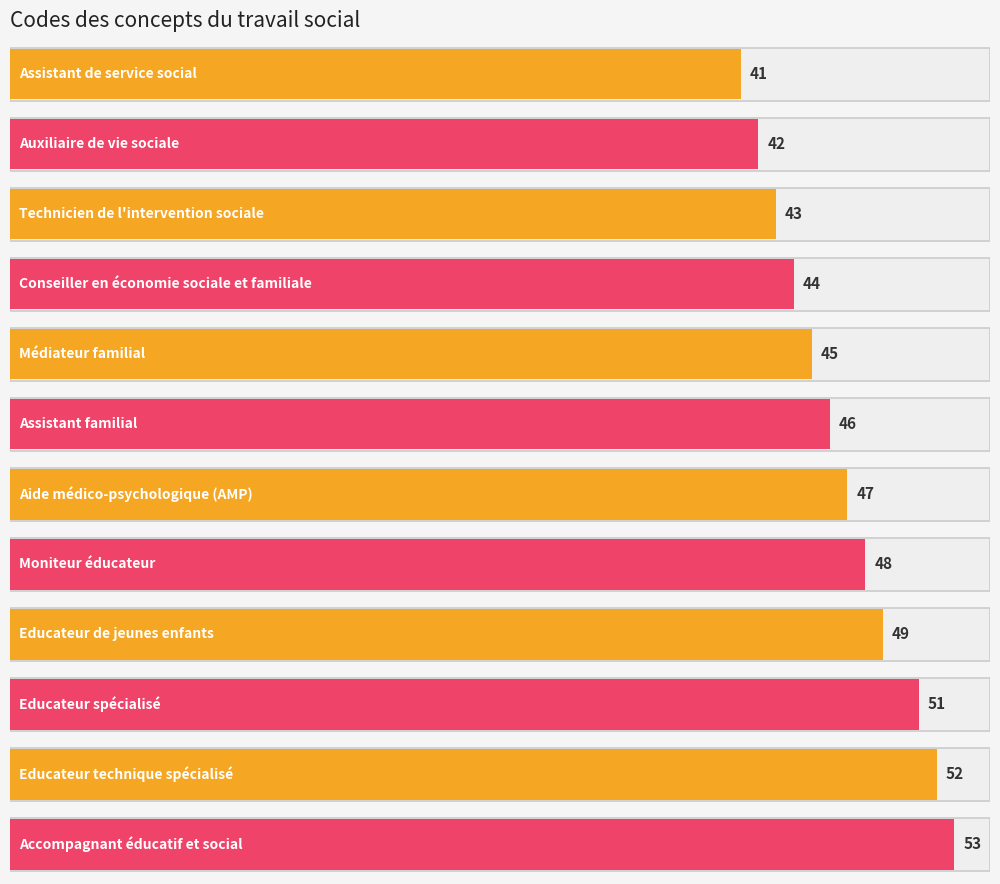

List the labels in order of value, smallest first.

Assistant de service social, Auxiliaire de vie sociale, Technicien de l'intervention sociale, Conseiller en économie sociale et familiale, Médiateur familial, Assistant familial, Aide médico-psychologique (AMP), Moniteur éducateur, Educateur de jeunes enfants, Educateur spécialisé, Educateur technique spécialisé, Accompagnant éducatif et social